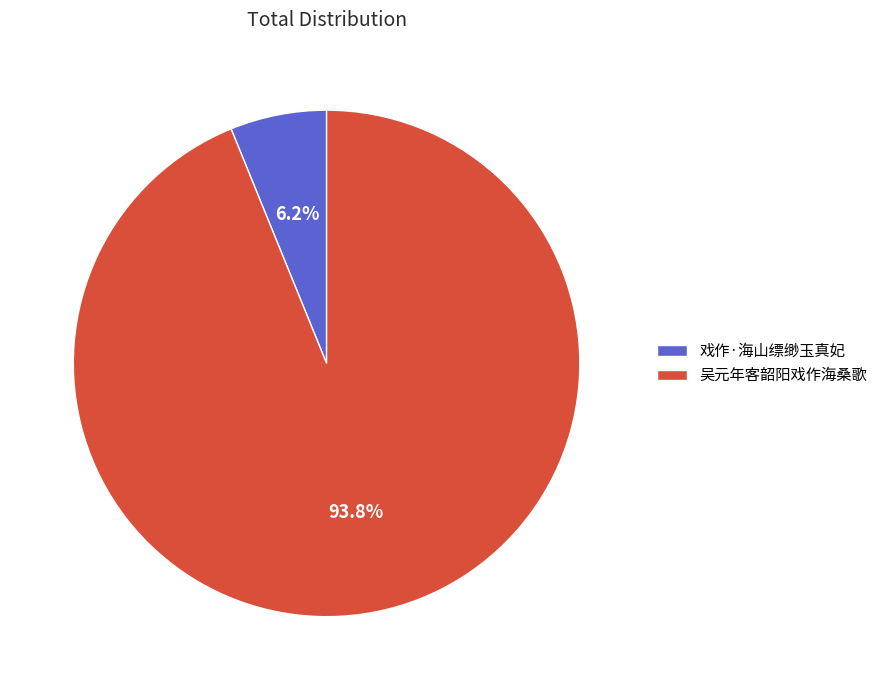

Combined, what portion of the pie is 吴元年客韶阳戏作海桑歌 and 戏作·海山缥缈玉真妃?

100.0%